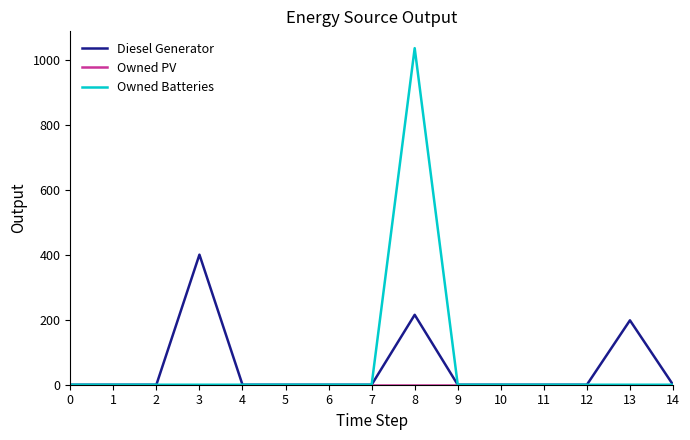

What is the difference between the Diesel Generator values at 8 and 5?

215